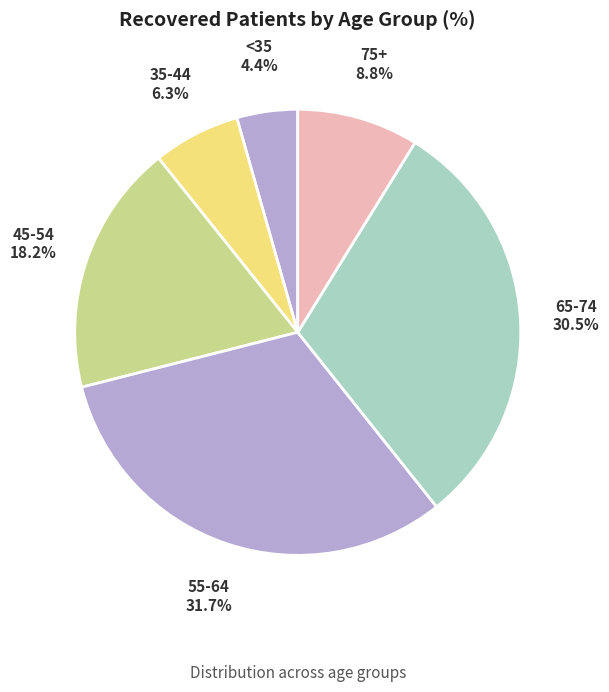

Which category has the smallest portion of the pie?

<35